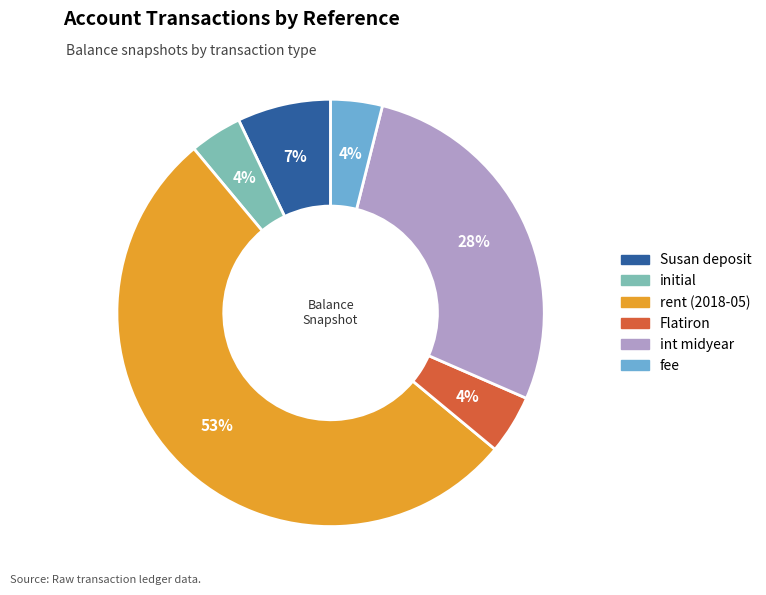

Is rent (2018-05) the majority of the pie?

Yes